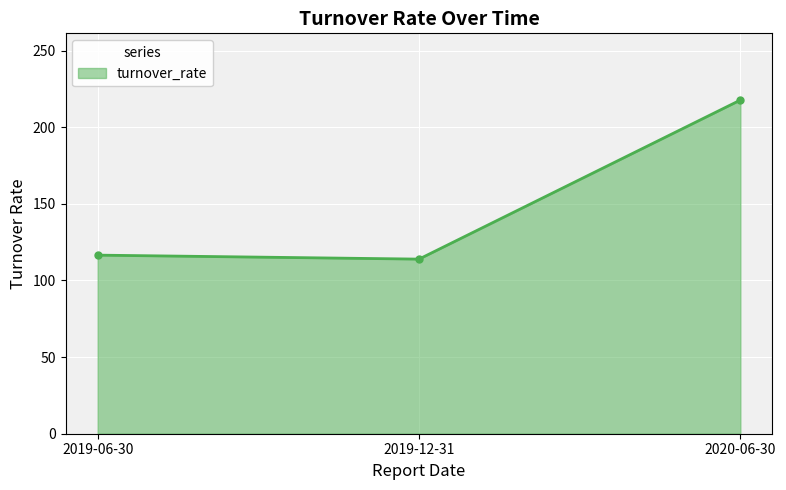

True or false: the data shows 116.5 at 2019-06-30.

True